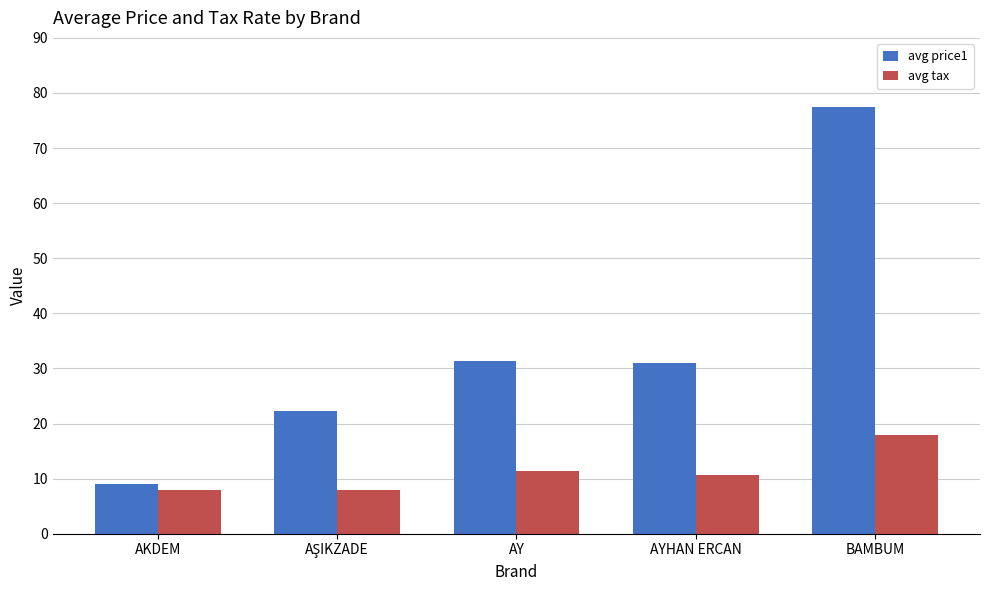

What are all the series names shown in the legend?

avg price1, avg tax